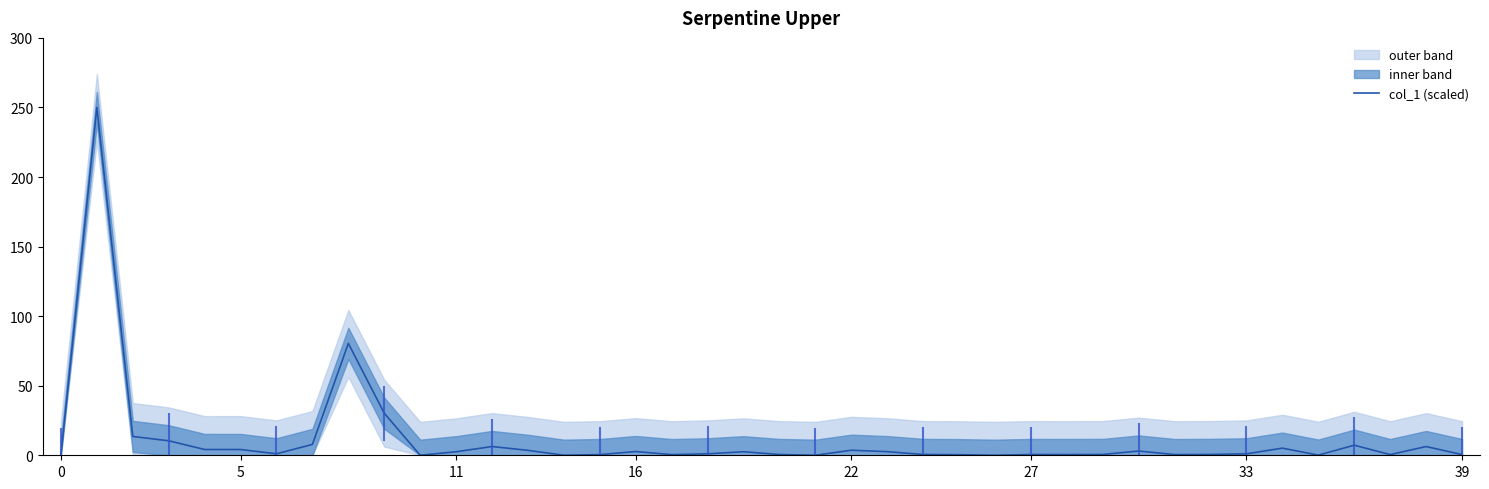

Reading left to right, extract all data points from this chart.

0.0	250.0	13.5	10.4	4.2	4.1	1.1	7.8	80.4	30.2	0.0	2.5	6.3	3.5	0.0	0.5	2.7	0.5	1.1	2.5	0.6	0.0	3.6	2.6	0.6	0.4	0.0	0.5	0.5	0.6	3.1	0.5	0.6	1.1	5.1	0.1	7.2	0.5	6.3	0.5